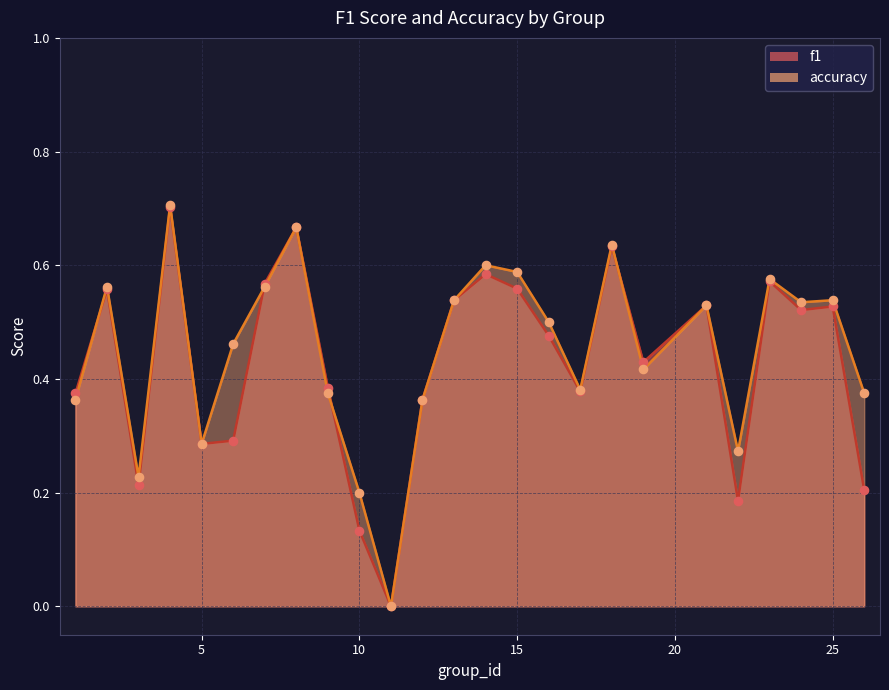

Which series contains the lowest Y value?

f1